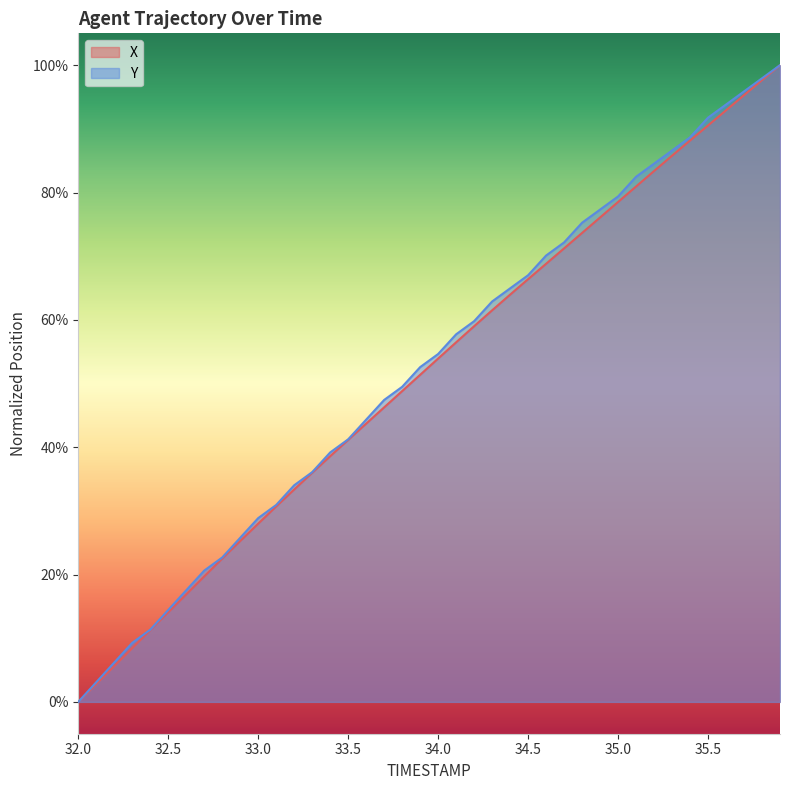

Is the value of X at 32.7 greater than the value of Y at 34.8?

No